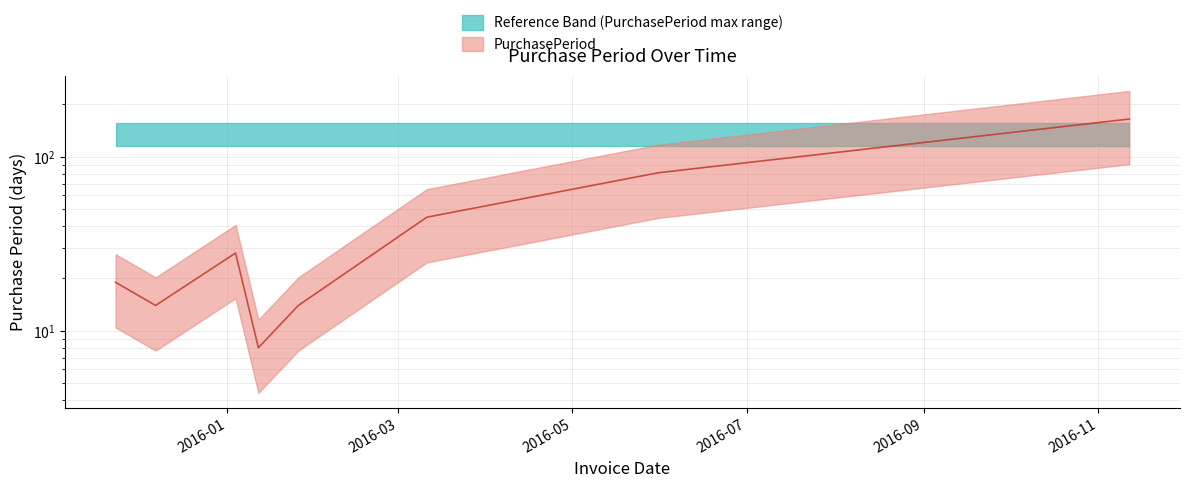

Is it true that the value at 2015-12-07 is 14?

True